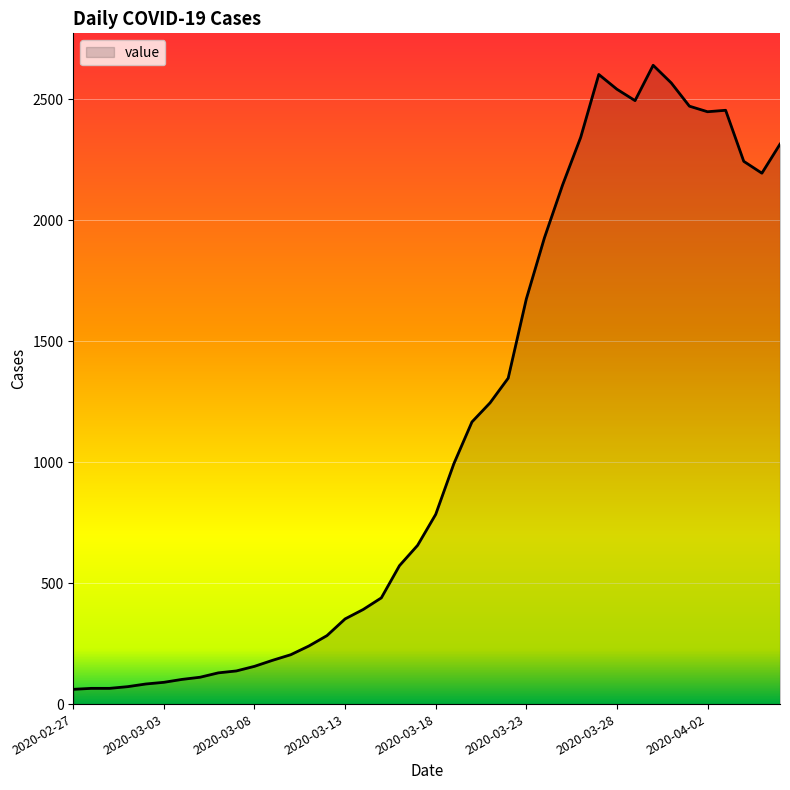

How many distinct data groups are displayed?

1